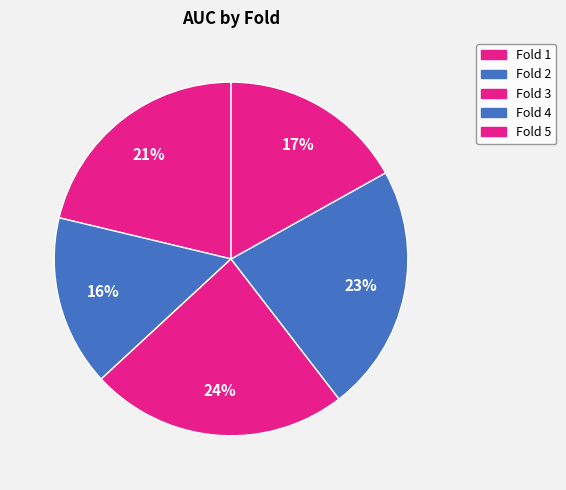

How many segments does this pie chart have?

5